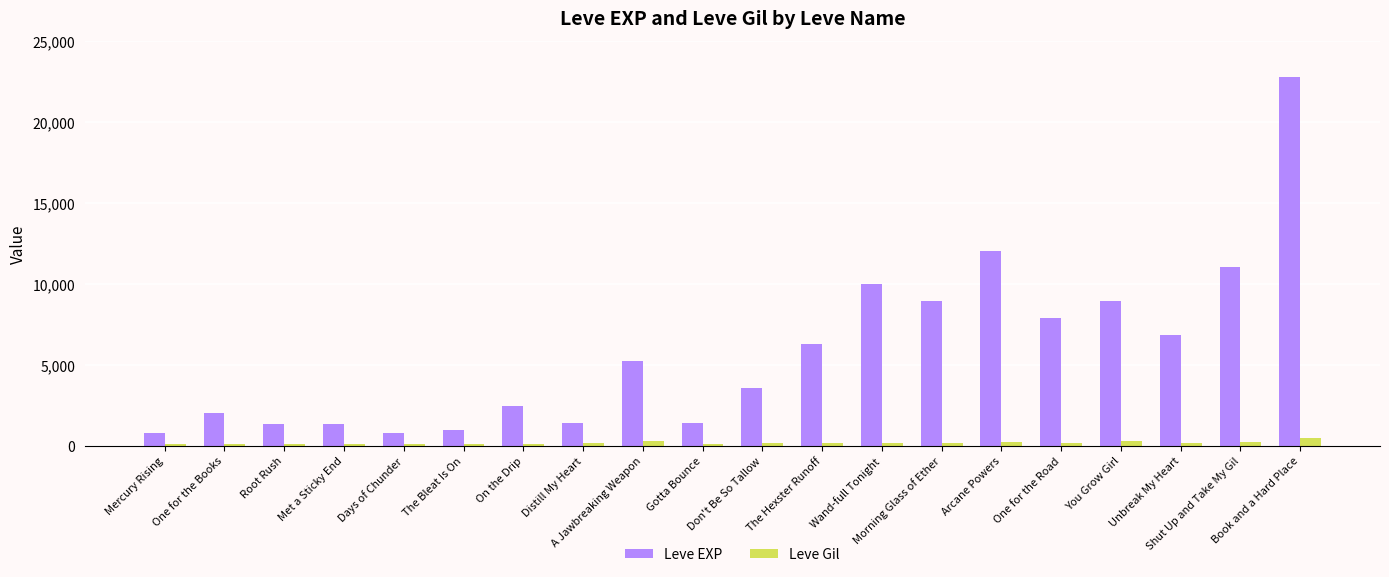

What is the value of the Leve Gil bar at the 1st from the left?

113